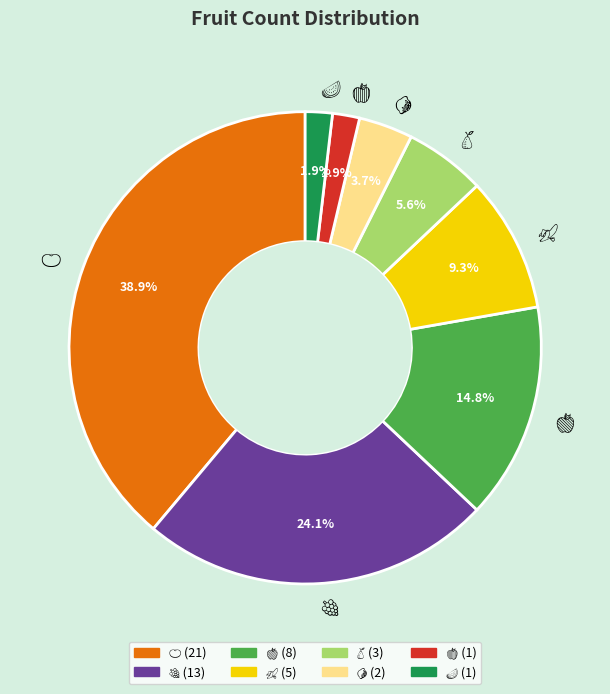

Is there a majority slice in this chart?

No